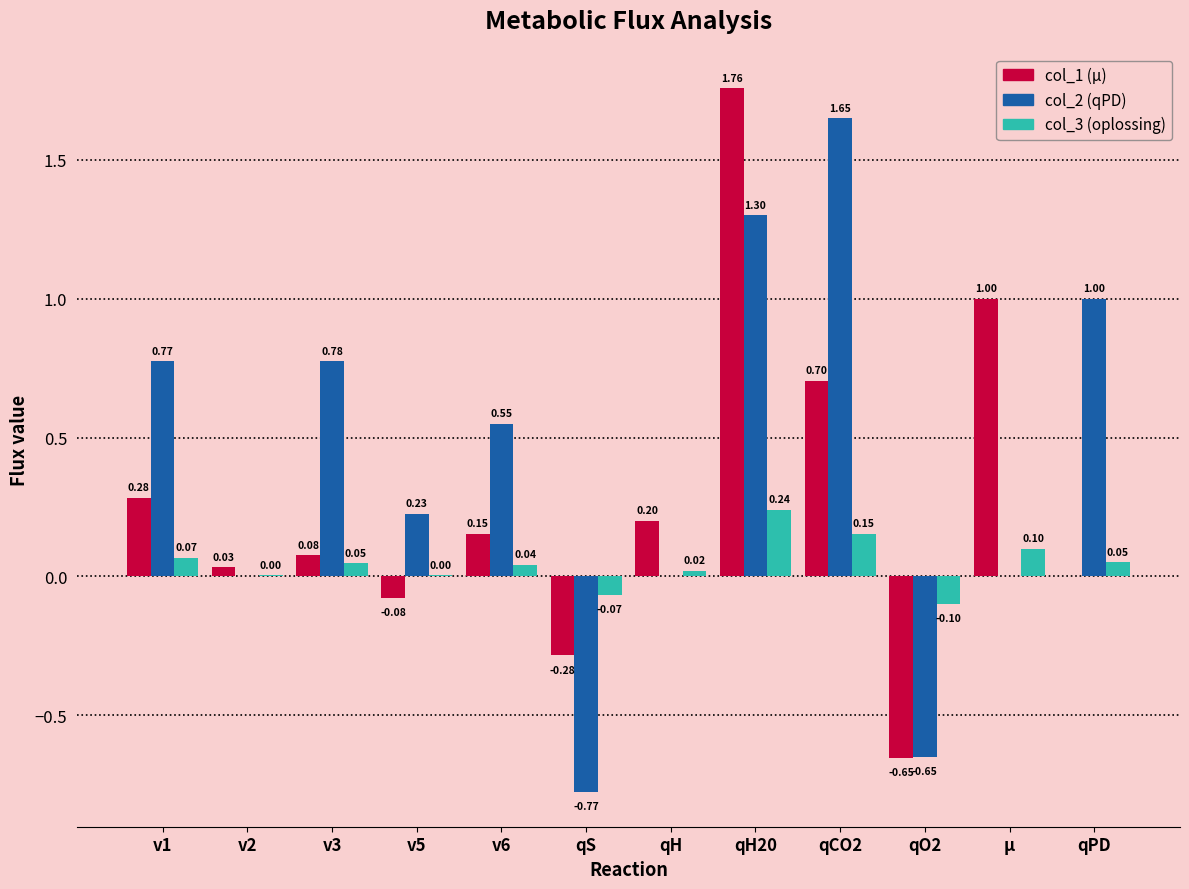

At which category is the sum across all series the highest?

qH20